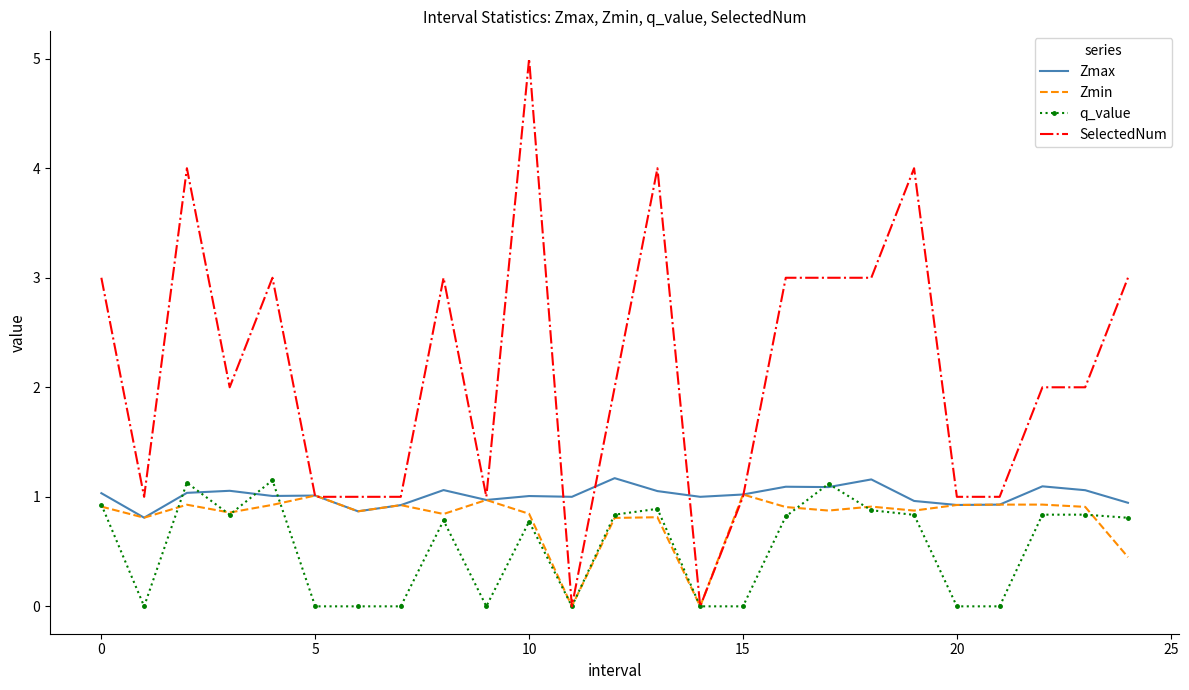

What is the greatest value displayed?

5.0